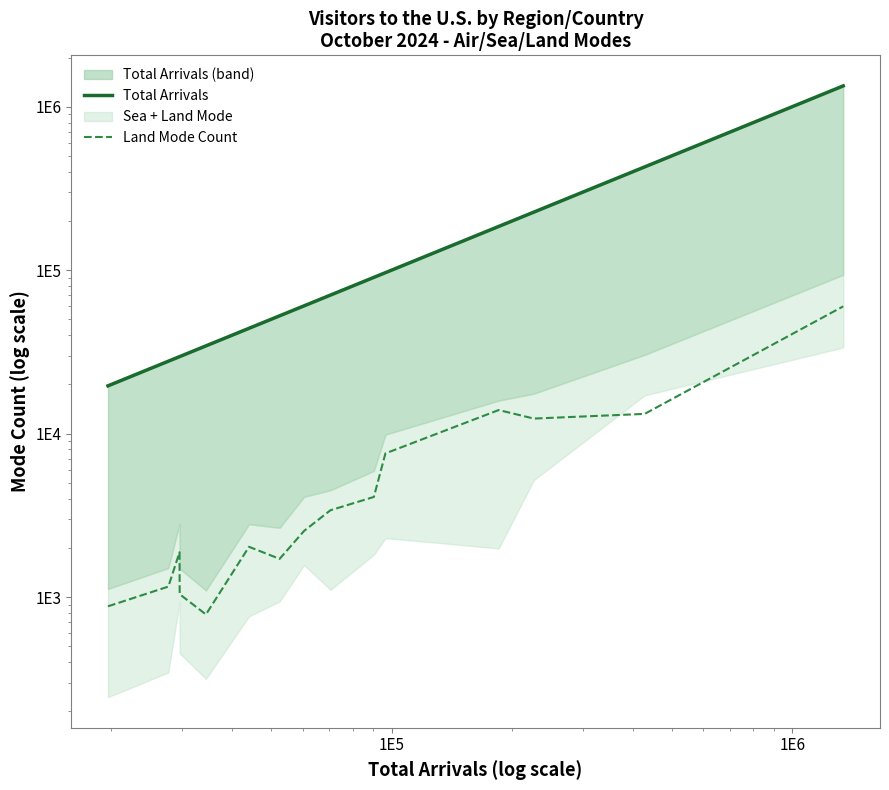

Is it true that Land Mode Count equals 2023 at 9?

False